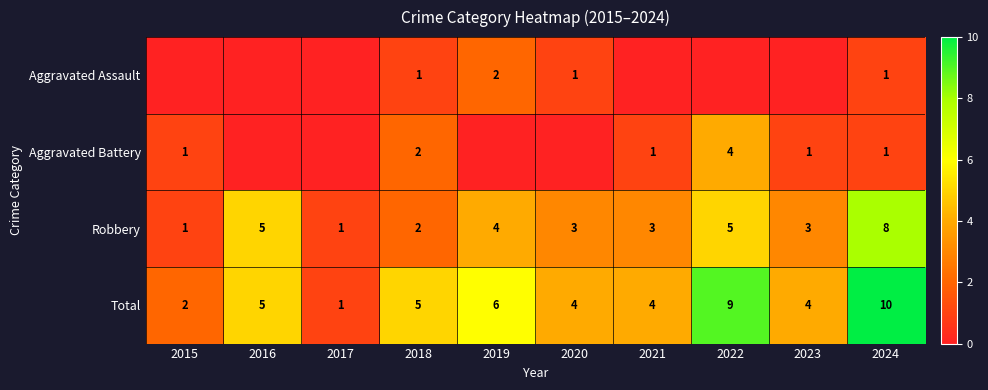

Is the value of Aggravated Battery at 2018 greater than the value of Total at 2018?

No